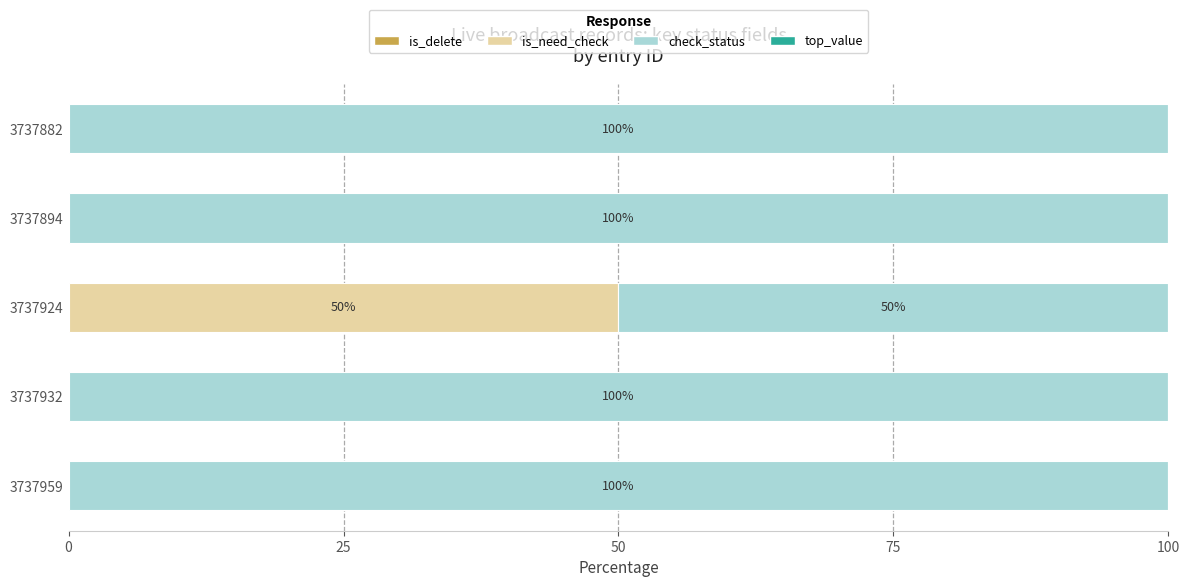

The is_need_check series shows 50 at 3737924. True or false?

True